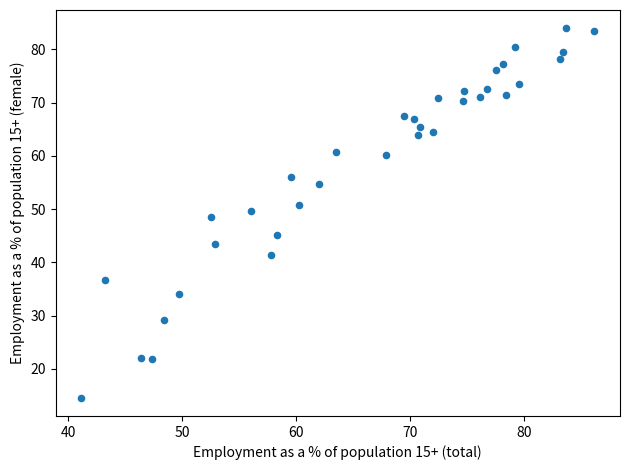

What is the range of X values (max minus min)?

45.0